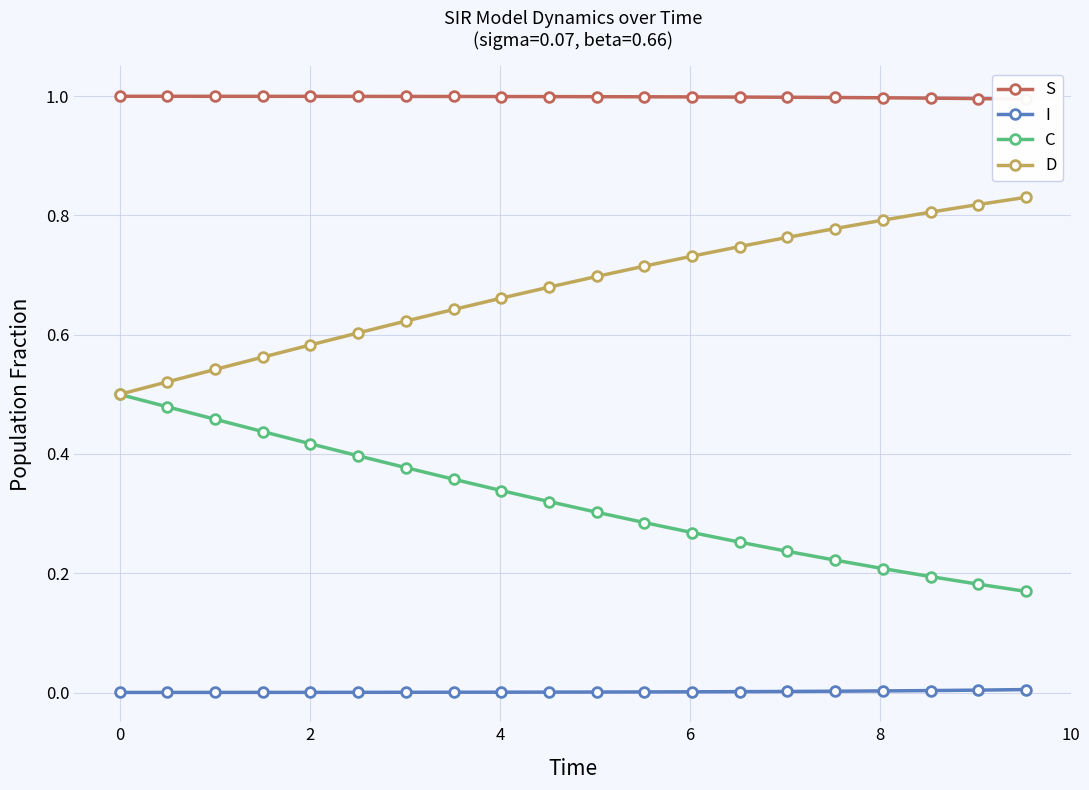

True or false: D and I cross at least once.

False